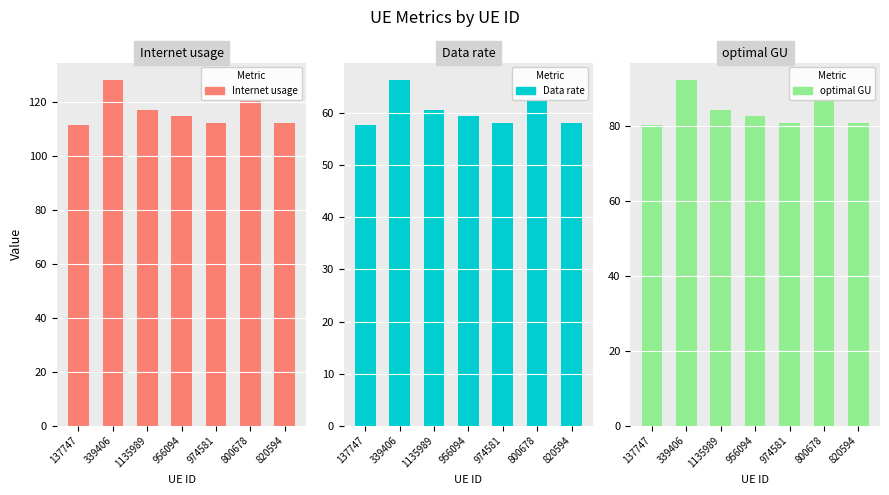

Which has a higher value, 974581 or 800678?

800678